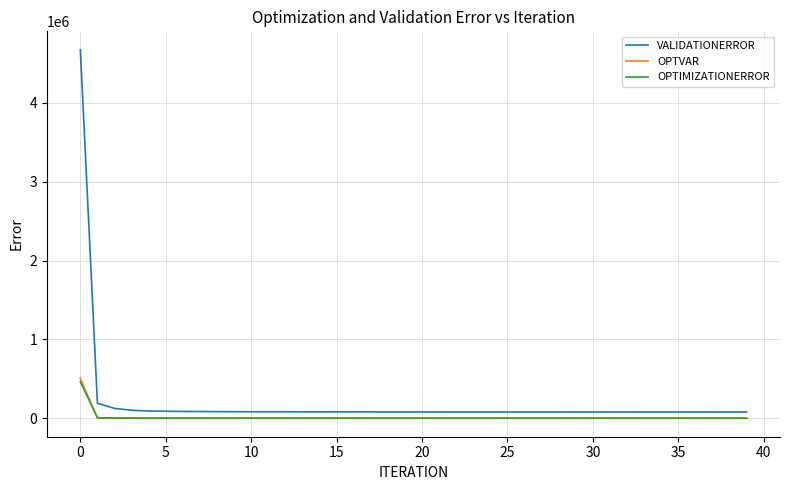

What is the maximum value shown in the chart?

4670000.0